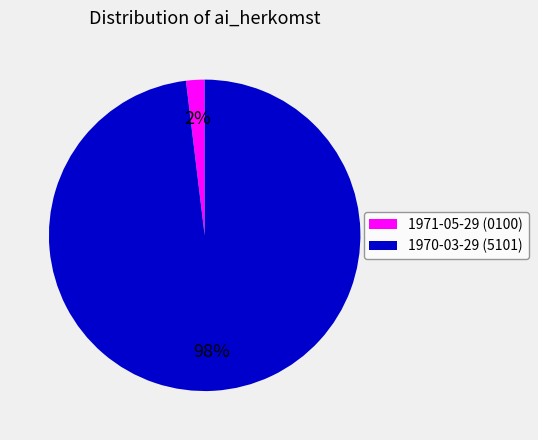

How many segments does this pie chart have?

2